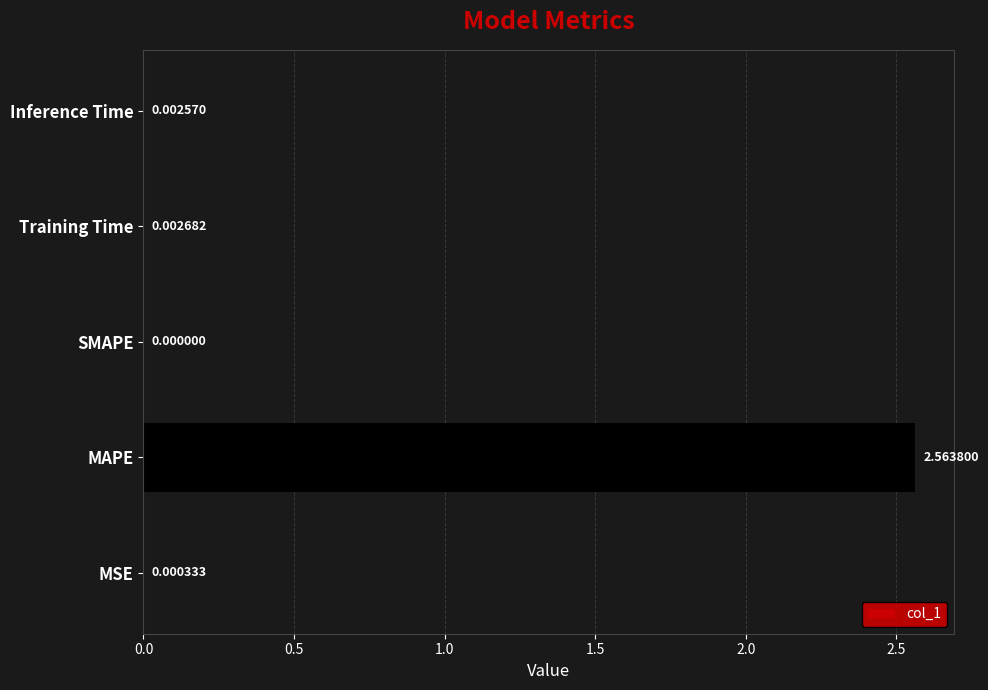

Which has a higher value, MAPE or MSE?

MAPE